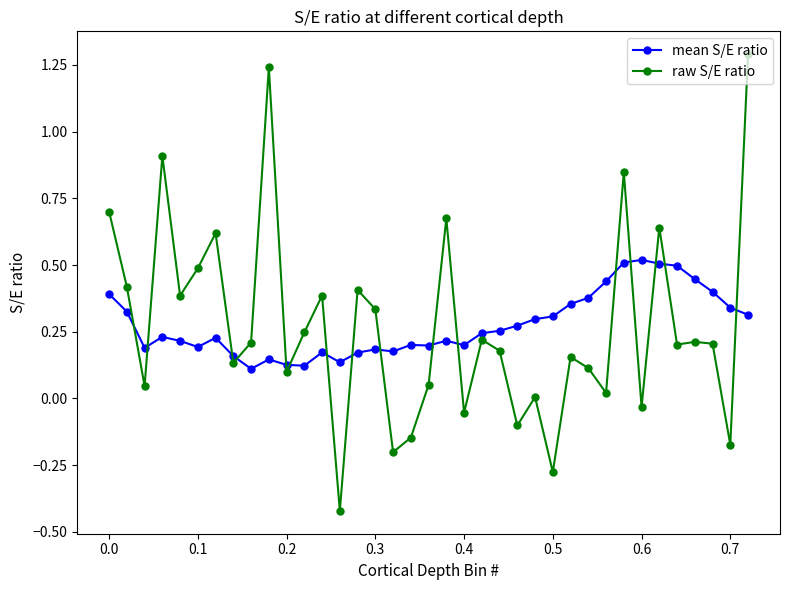

What is the greatest value displayed?

1.3